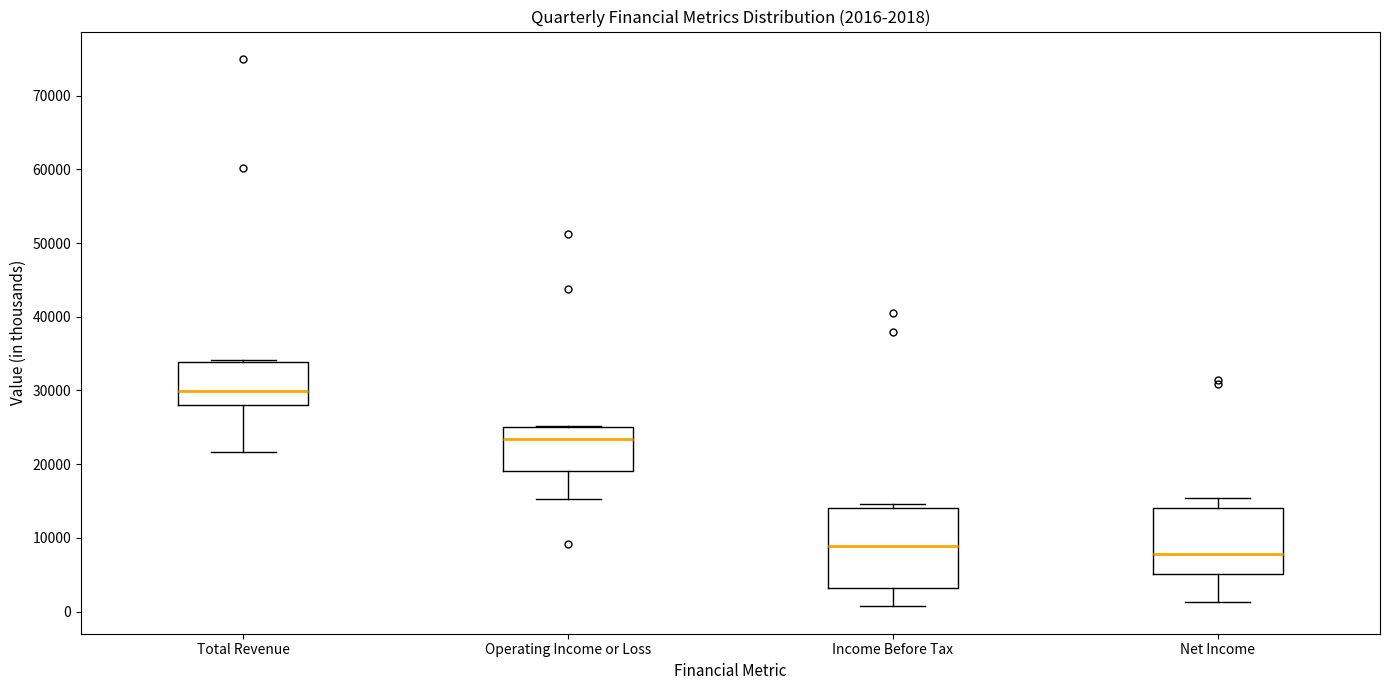

Which box's median line is the highest?

Total Revenue